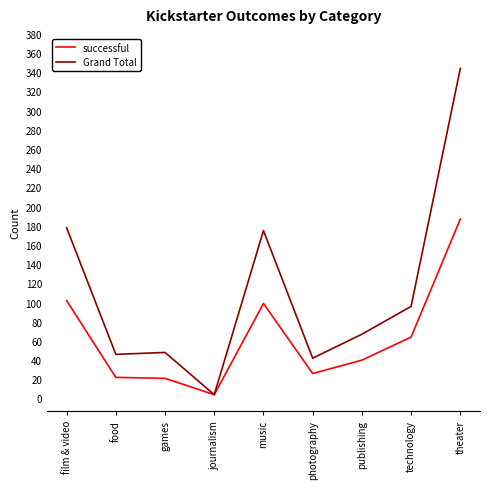

What is the total value across all series at music?

274